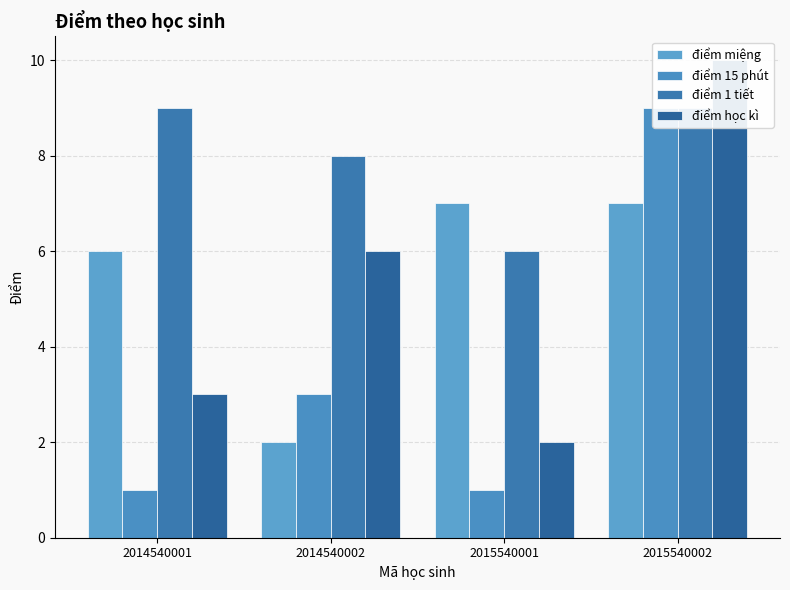

Which series has the largest range (max minus min)?

điểm 15 phút